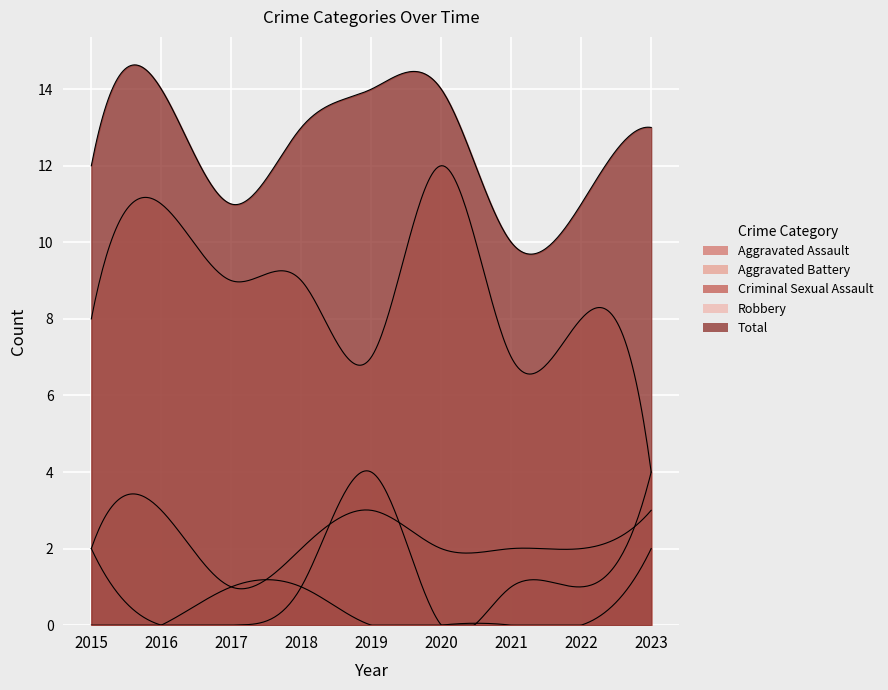

At which category does Robbery reach its first local valley?

2019